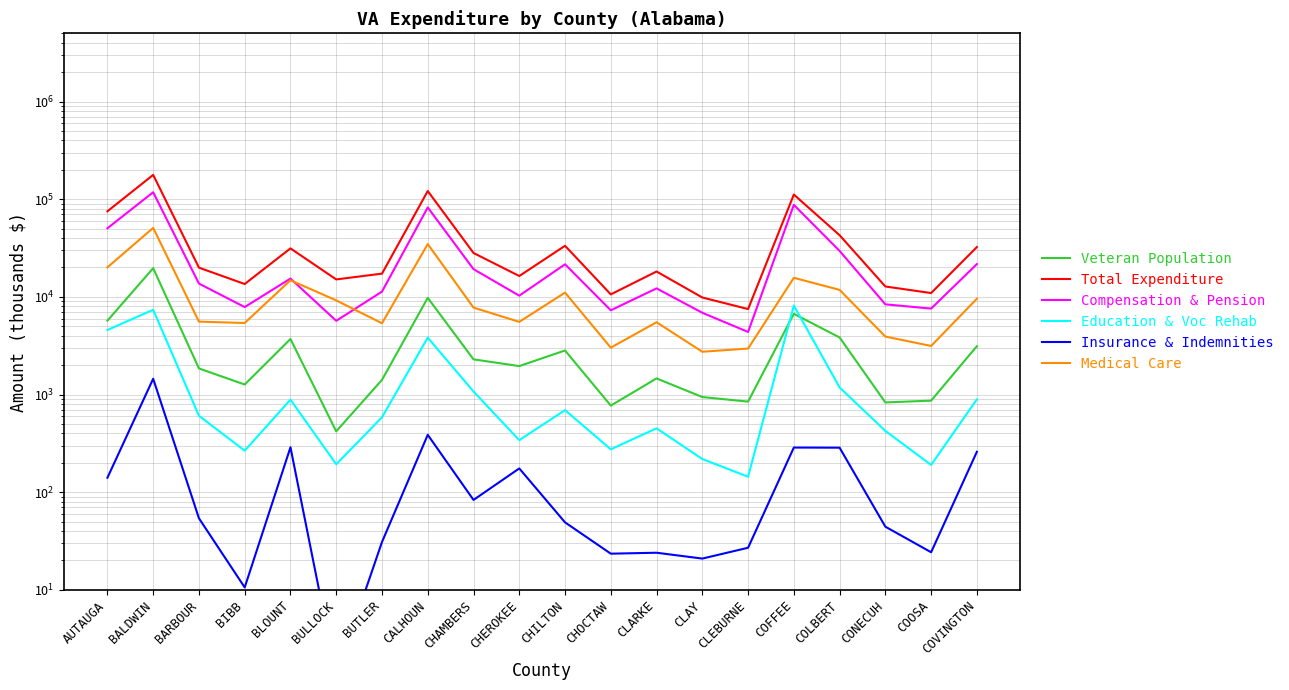

What is the minimum value for Veteran Population?

419.3